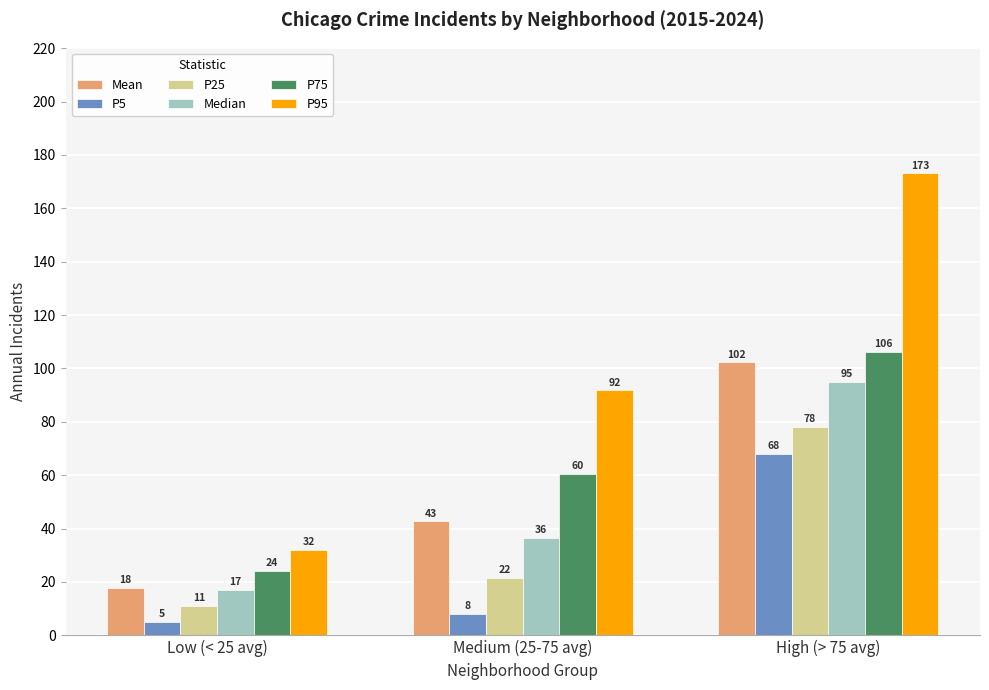

At how many categories does at least one series exceed 26?

3